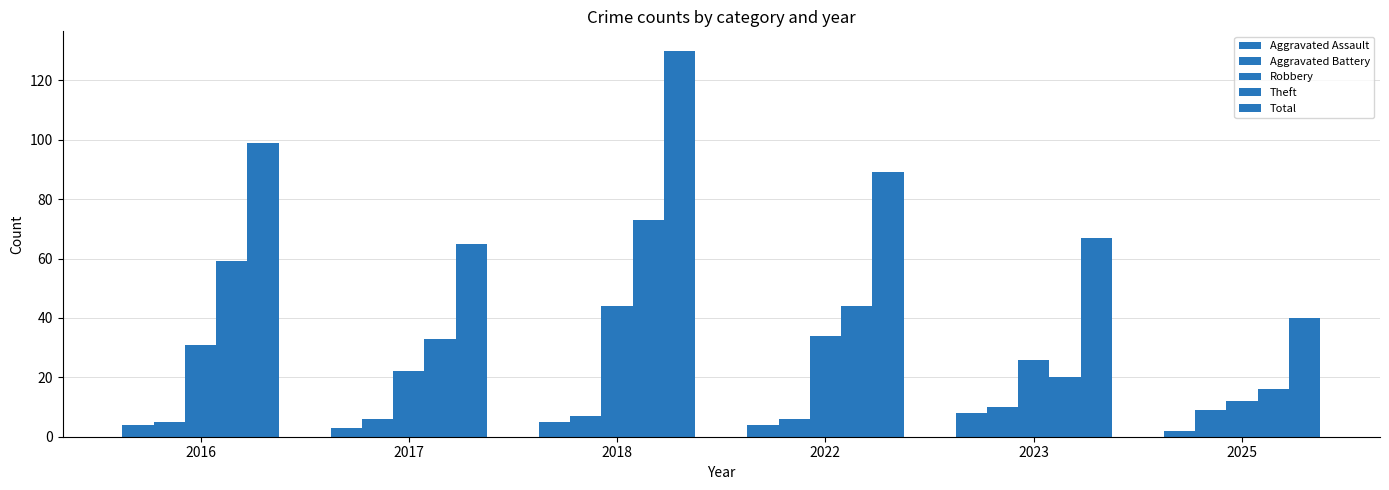

Which category has the highest value across all series?

2018